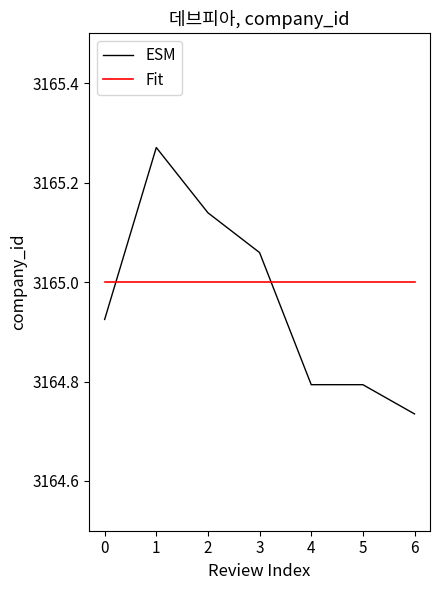

True or false: Fit and ESM intersect in this chart.

True